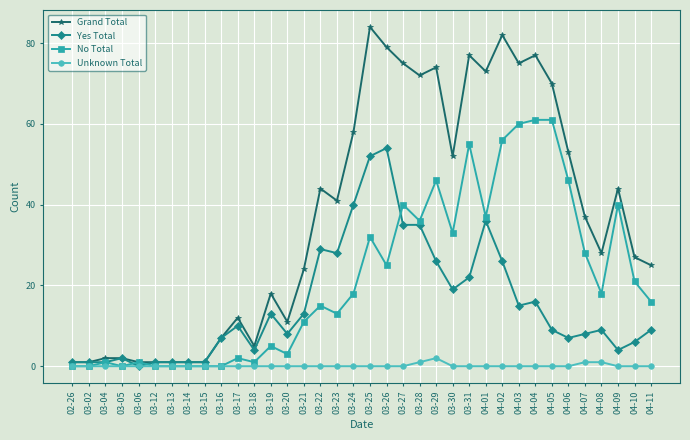

What is the difference between the maximum and minimum values in the Grand Total series?

83